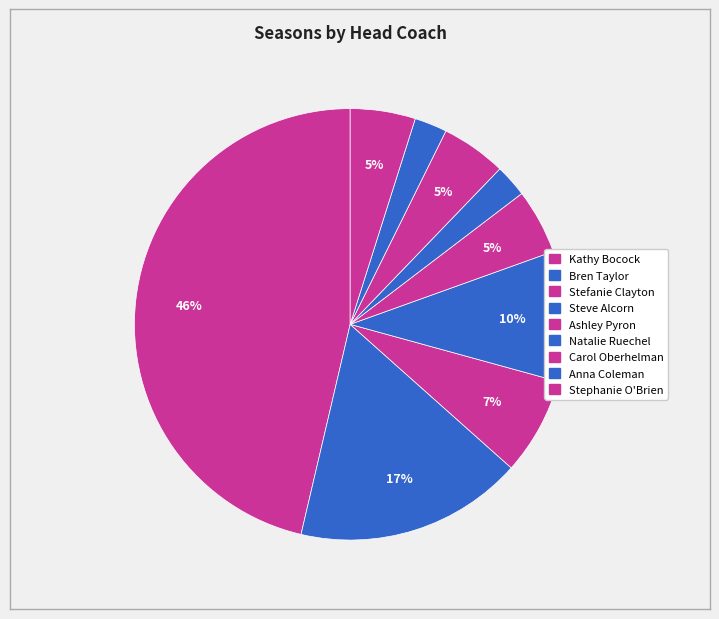

How many slices are in this pie chart?

9